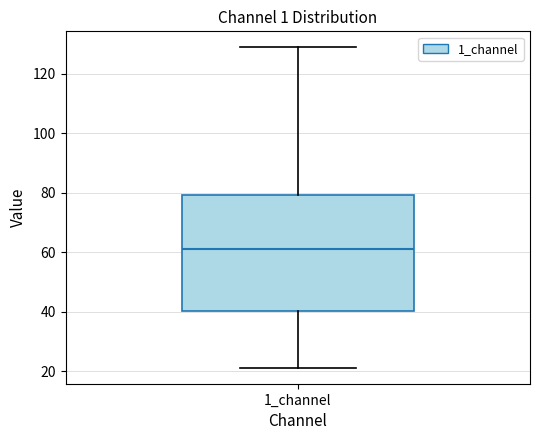

Where does the median line of the box for 1_channel sit on the y-axis? The values are not printed on the chart, so give them approximately, as read against the axis.

62